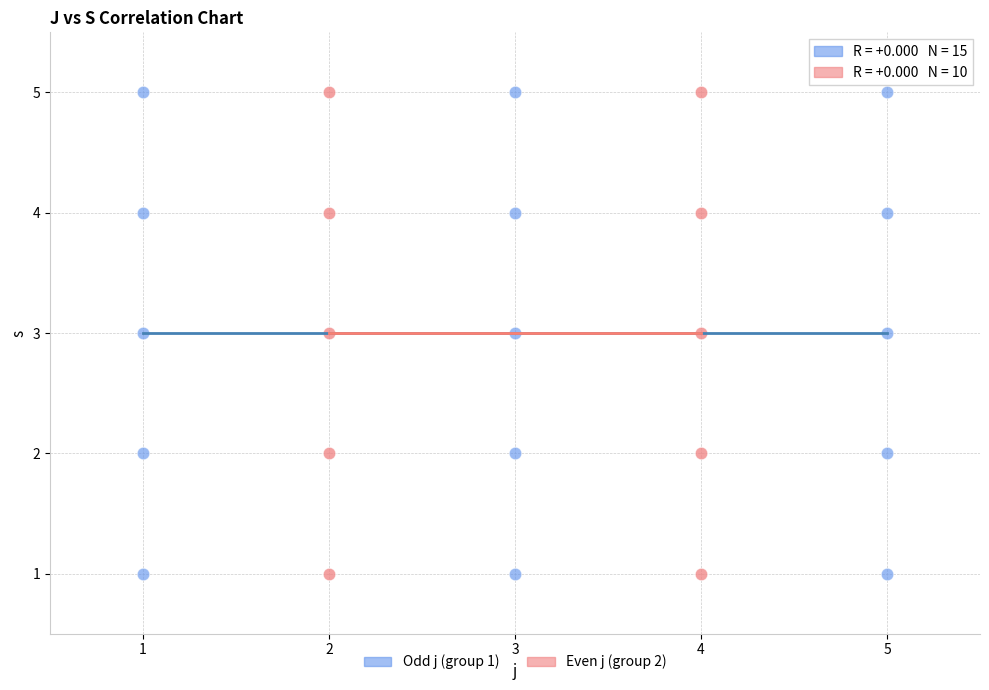

What are all the series names shown in the legend?

Odd j (group 1), Even j (group 2)